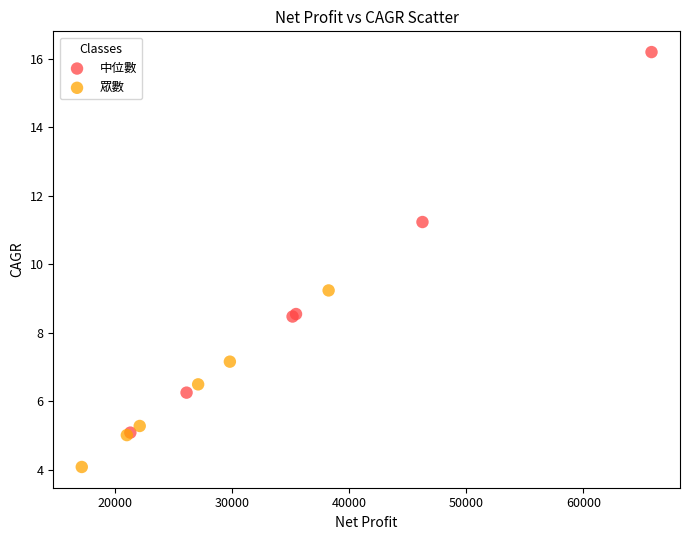

Which series contains the highest Y value?

中位數